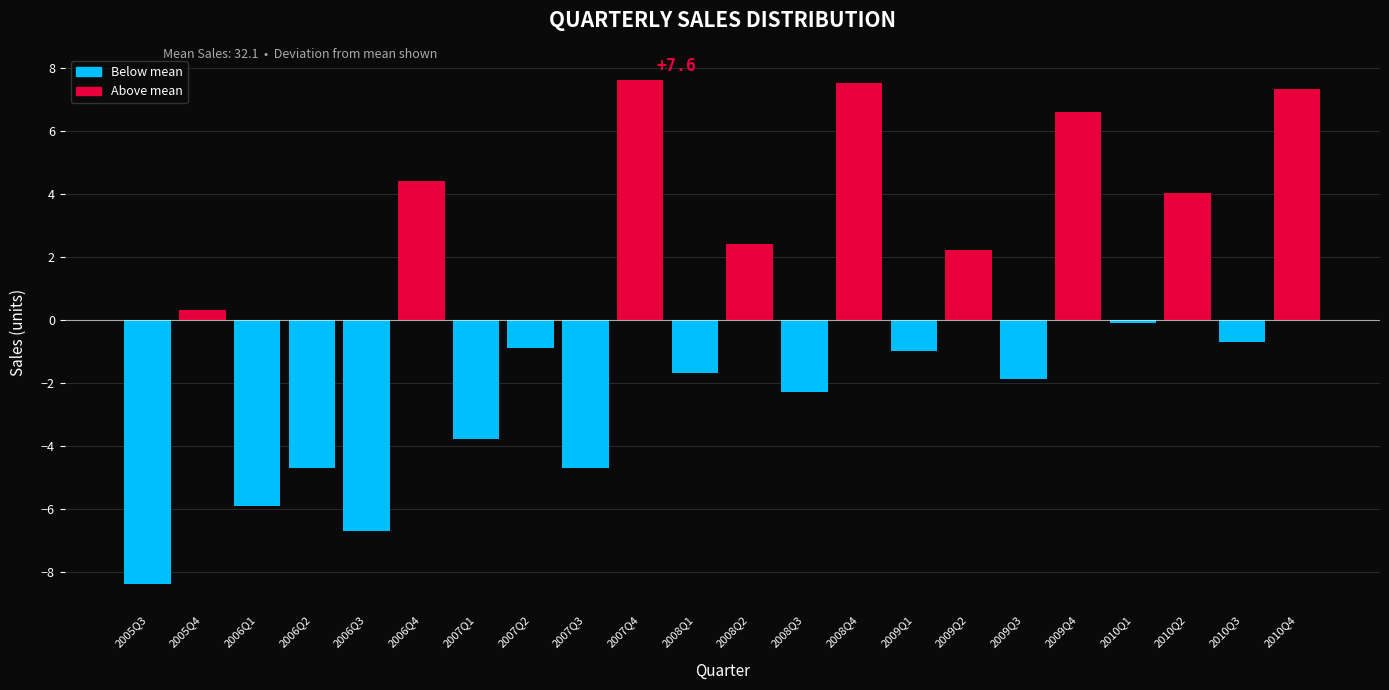

Reading left to right, extract all data points from this chart.

2005Q3=-8.4	2005Q4=0.3	2006Q1=-5.9	2006Q2=-4.7	2006Q3=-6.7	2006Q4=4.4	2007Q1=-3.8	2007Q2=-0.9	2007Q3=-4.7	2007Q4=7.6	2008Q1=-1.7	2008Q2=2.4	2008Q3=-2.3	2008Q4=7.5	2009Q1=-1.0	2009Q2=2.2	2009Q3=-1.9	2009Q4=6.6	2010Q1=-0.1	2010Q2=4.0	2010Q3=-0.7	2010Q4=7.3